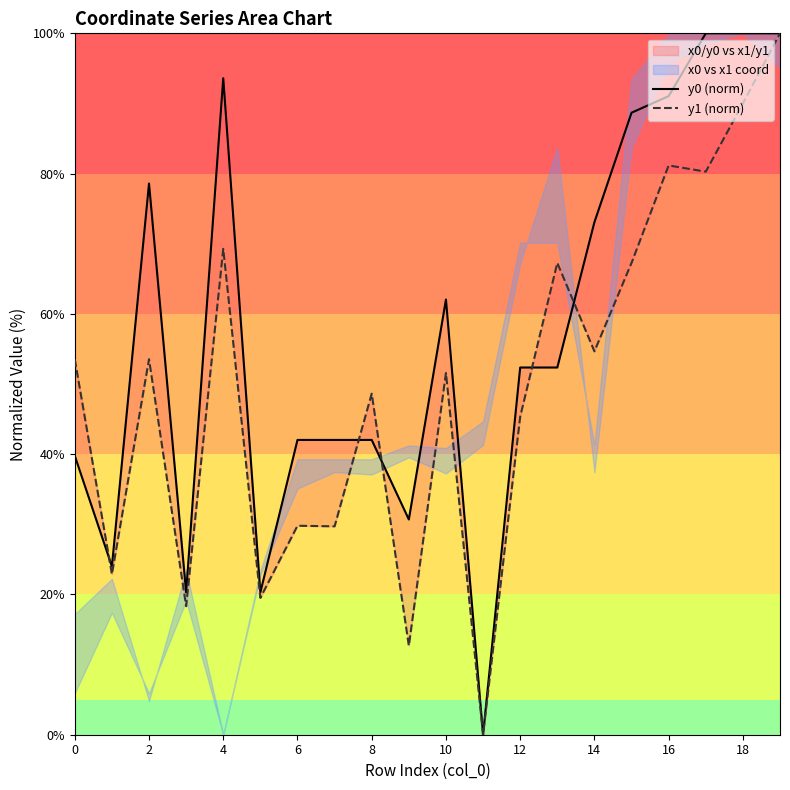

Rank the series by their average value, from lowest to highest.

y1 (norm), y0 (norm)